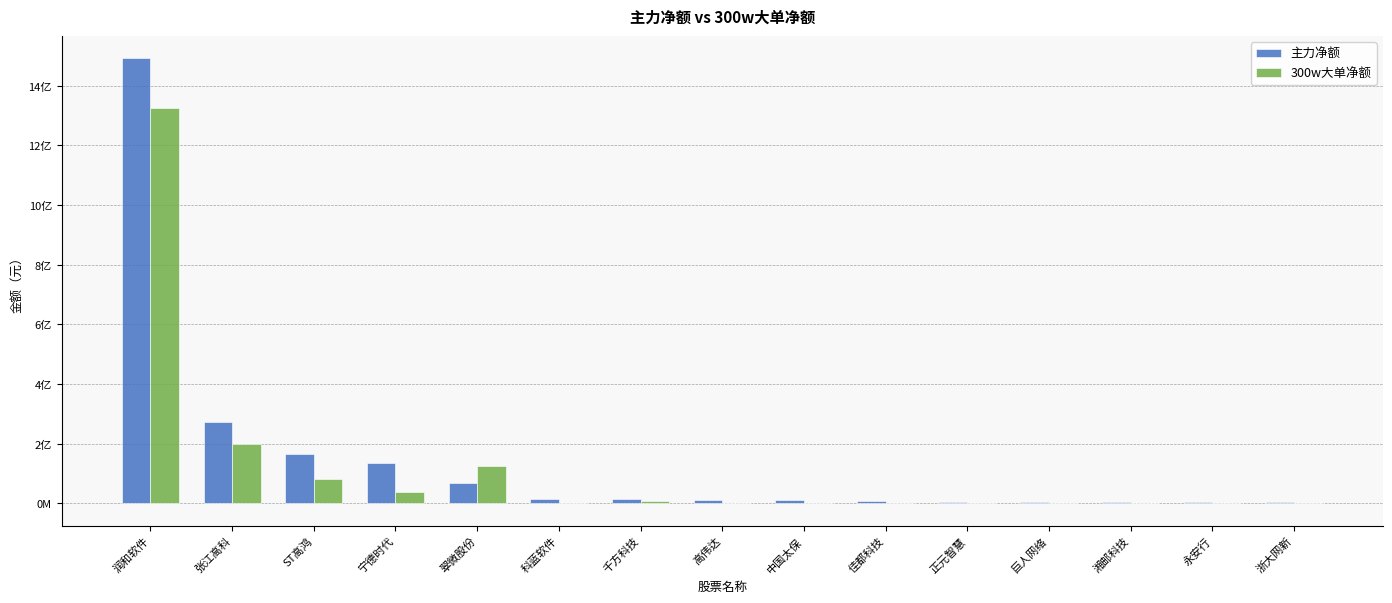

What are all the series names shown in the legend?

主力净额, 300w大单净额